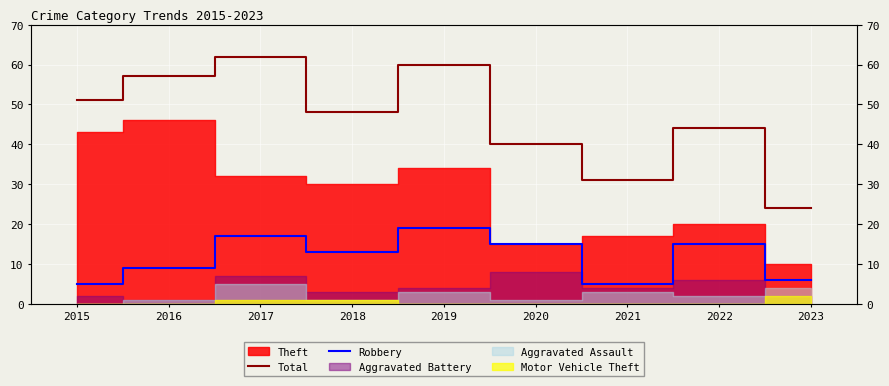

True or false: Total and Robbery cross at least once.

False